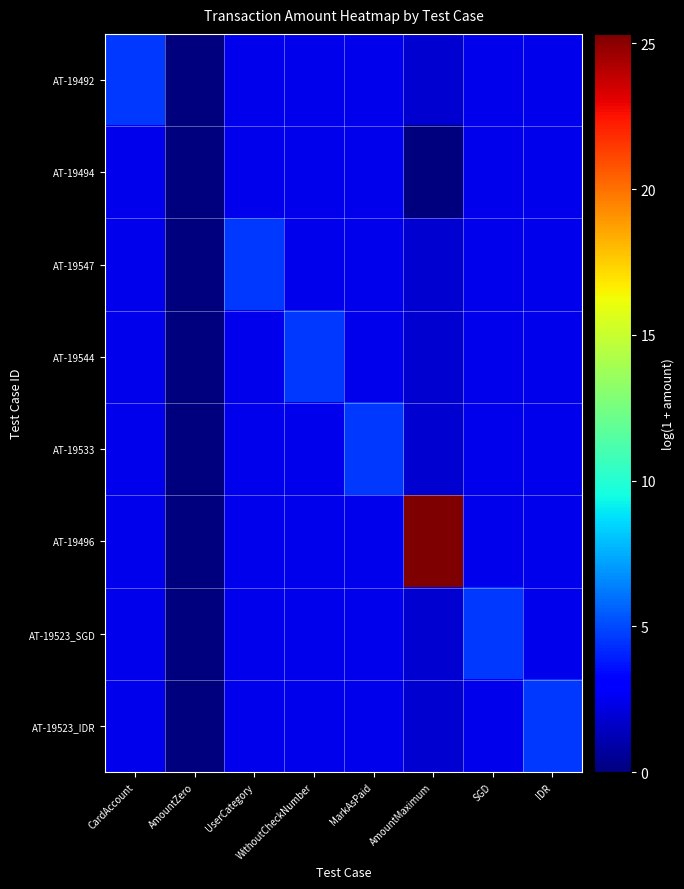

Which series has the largest range (max minus min)?

AT-19496